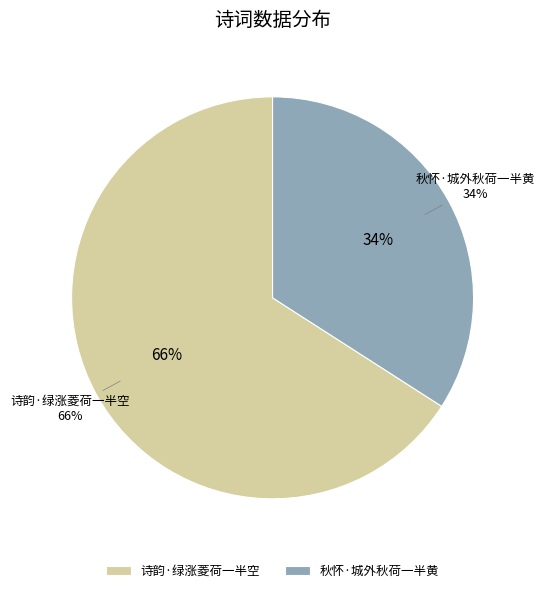

Which category accounts for the majority?

诗韵·绿涨菱荷一半空